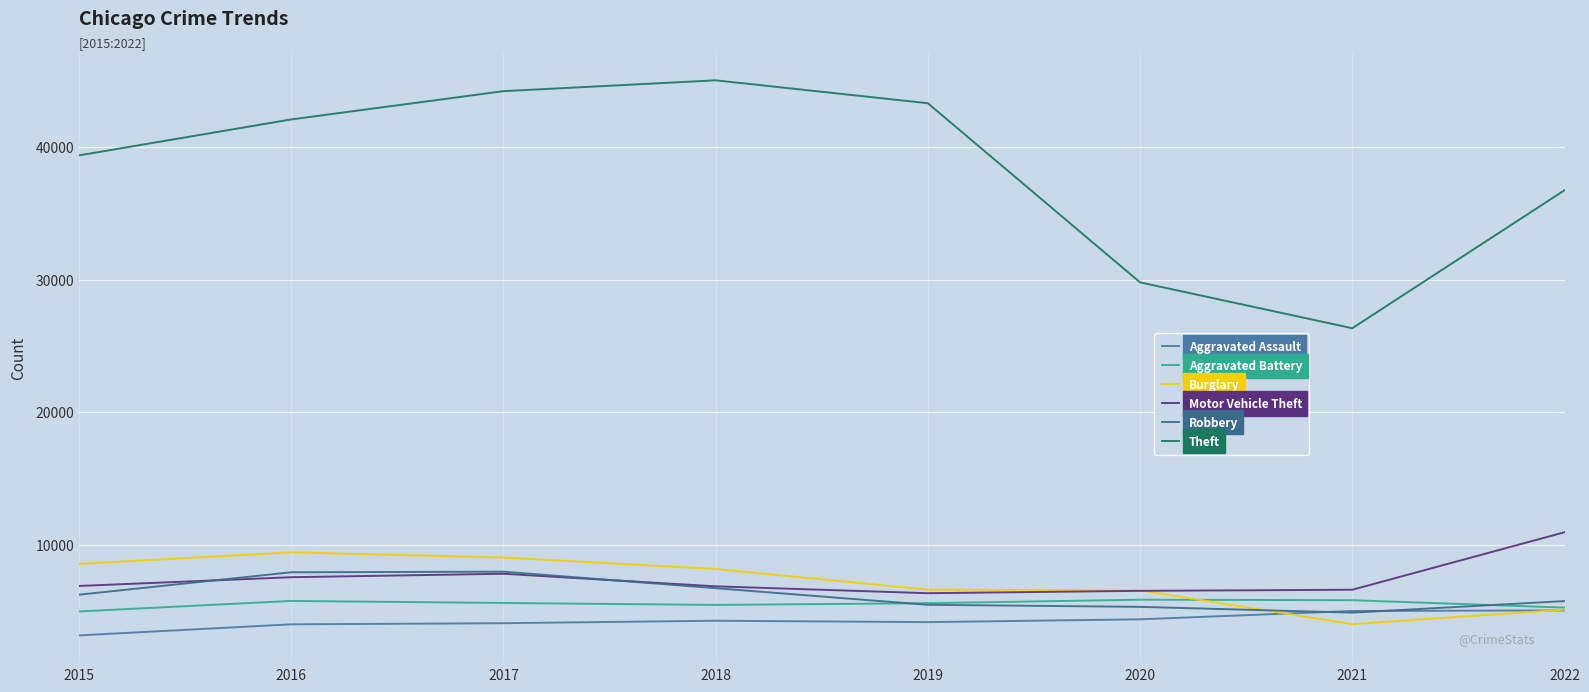

Rank the categories by Robbery value from lowest to highest.

2021, 2020, 2019, 2022, 2015, 2018, 2016, 2017